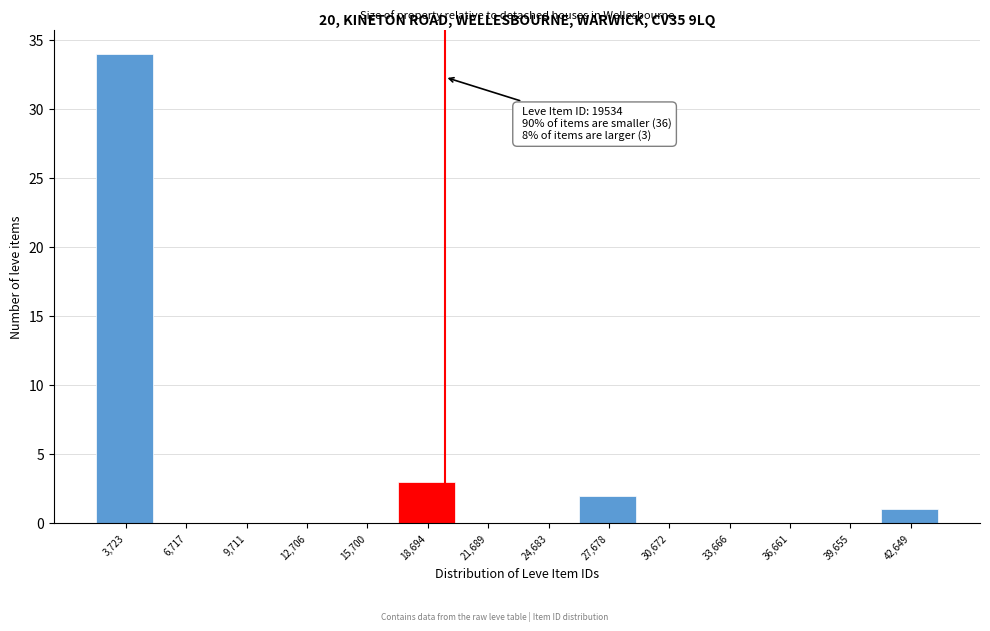

Which range on the x-axis has the tallest bar?

2000 to 5000